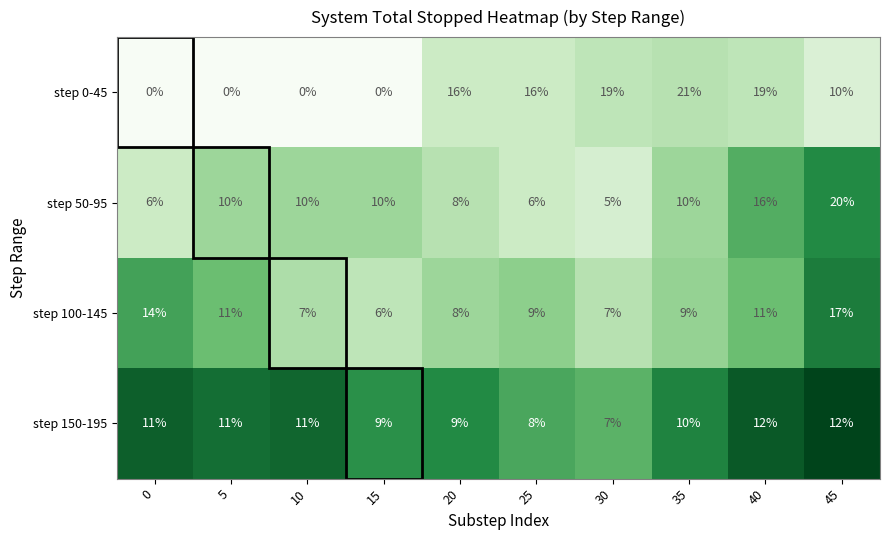

What is the total value across all series at 45?

59